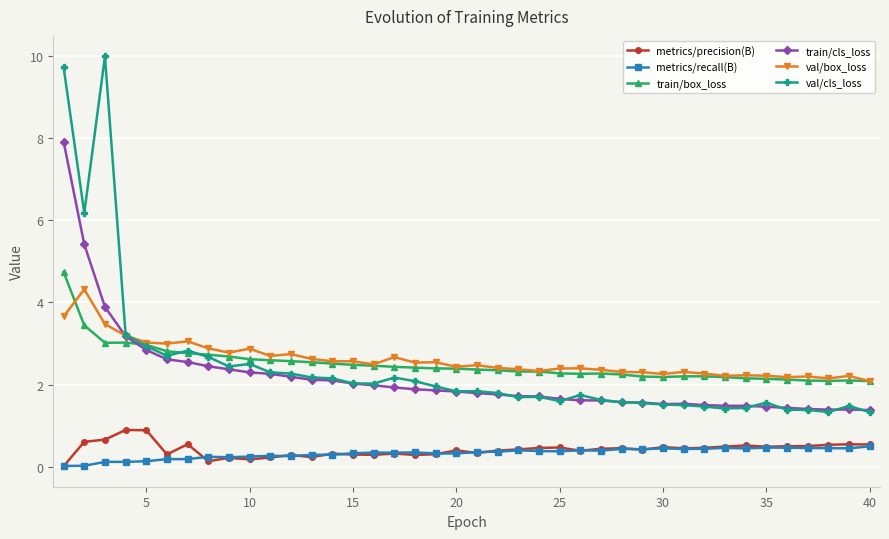

Which series has the widest spread of values?

val/cls_loss